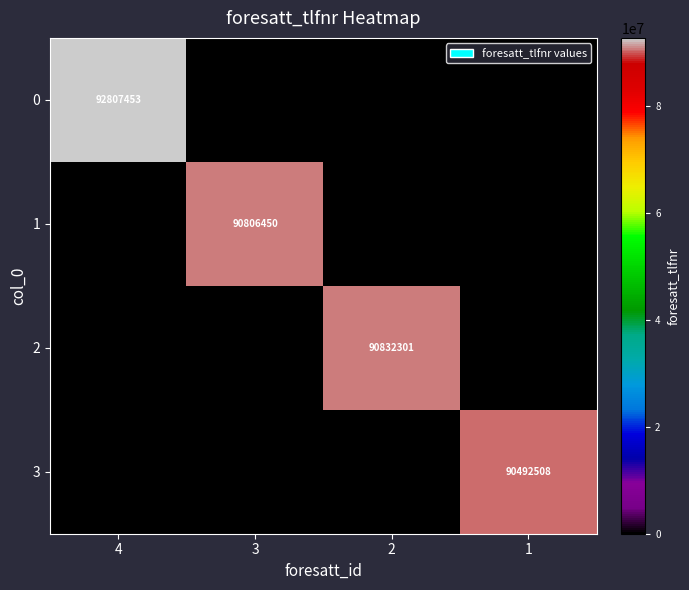

True or false: 1 has a value of 119211614 at 3.

False